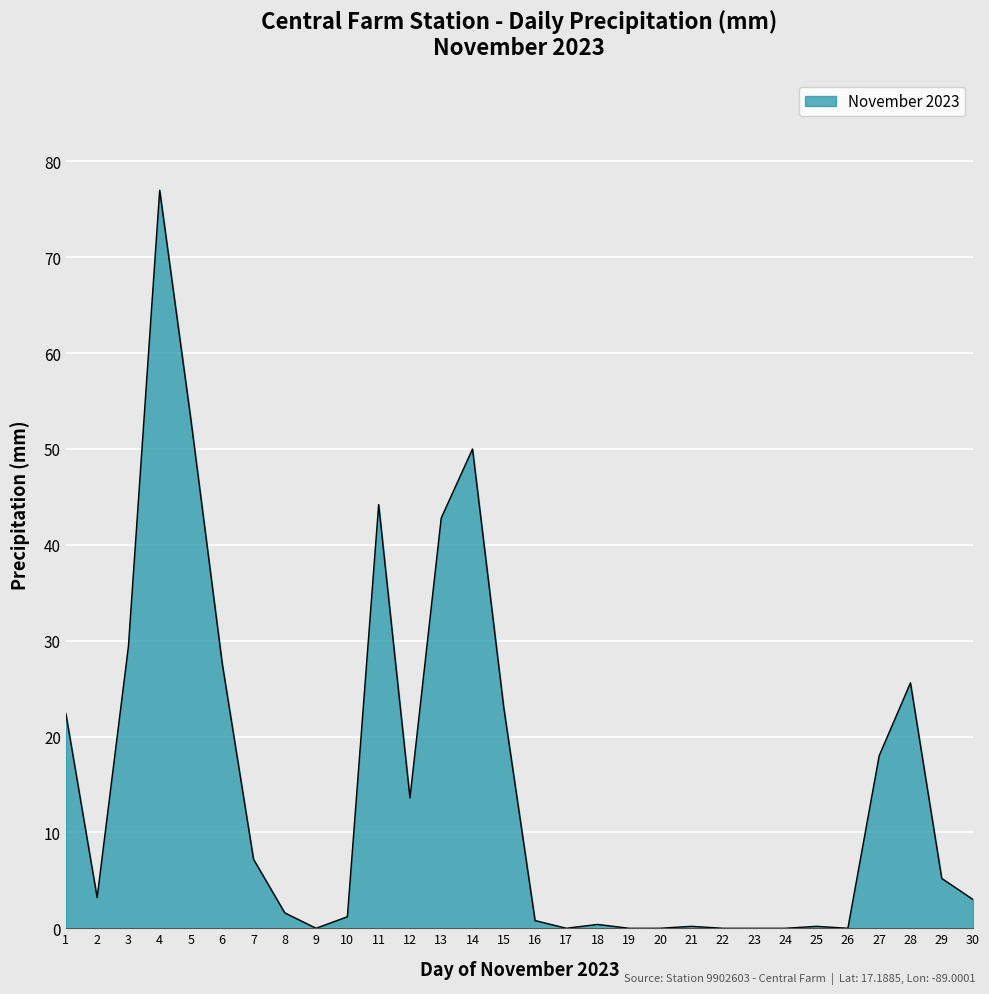

At which label is the value closest to 38?

13